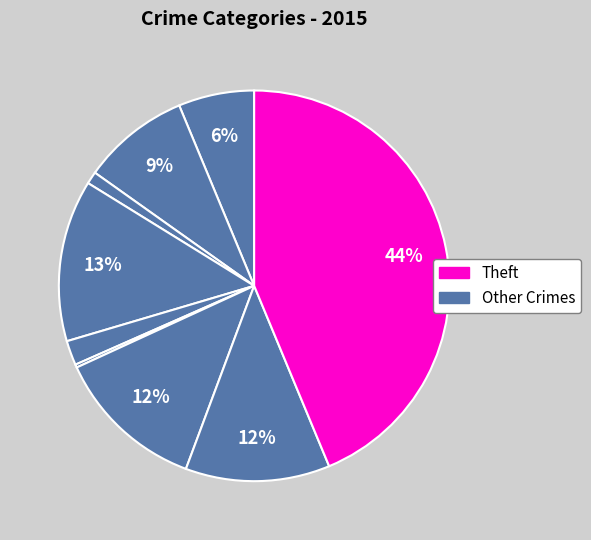

Is there a majority slice in this chart?

No